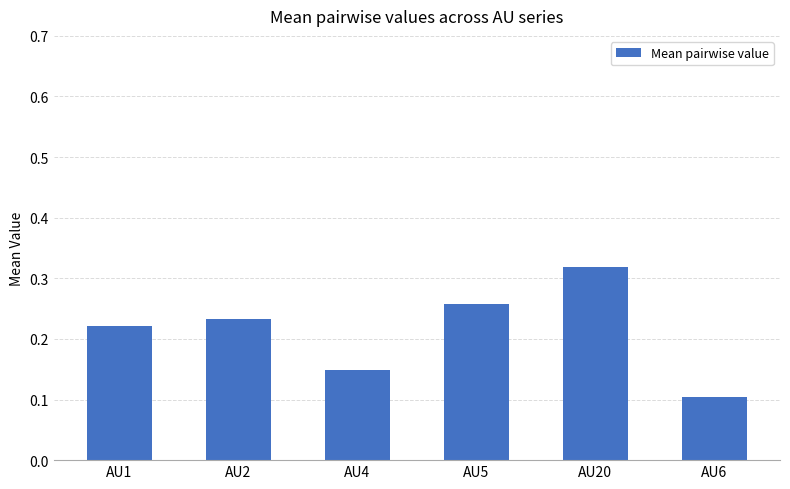

True or false: the data shows 0.3 at AU1.

False